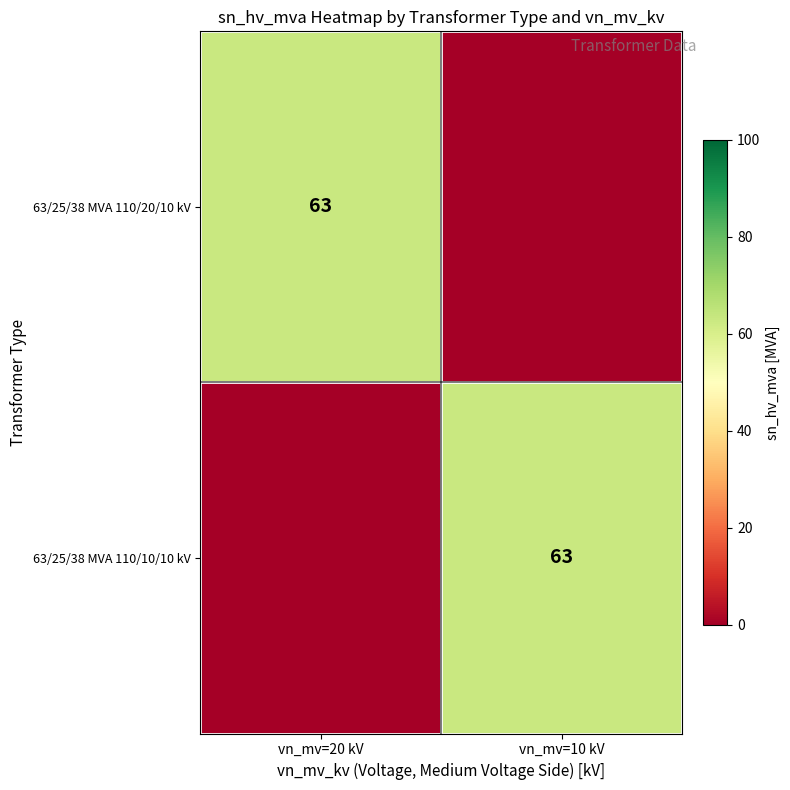

The value of 63/25/38 MVA 110/20/10 kV at vn_mv=20 kV is 63. True or false?

True